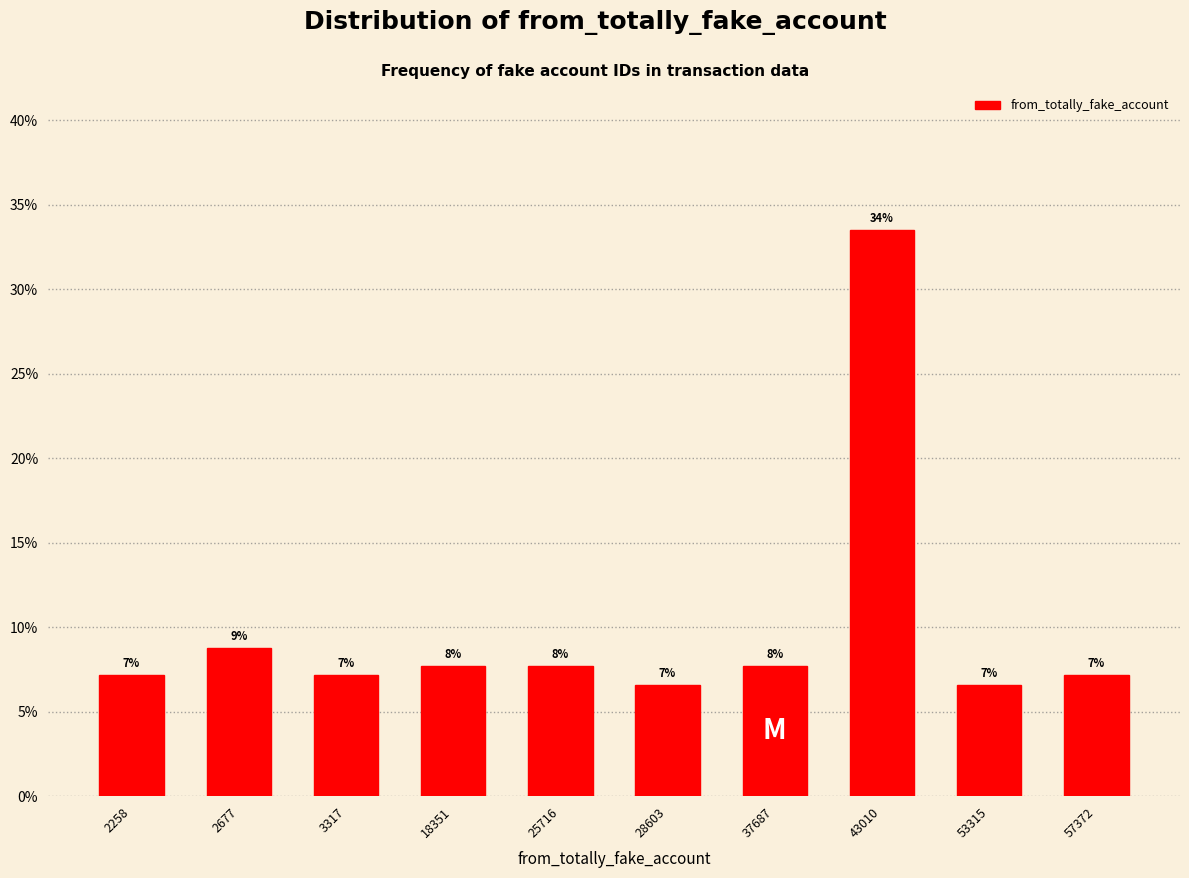

How many bars are there in total?

10